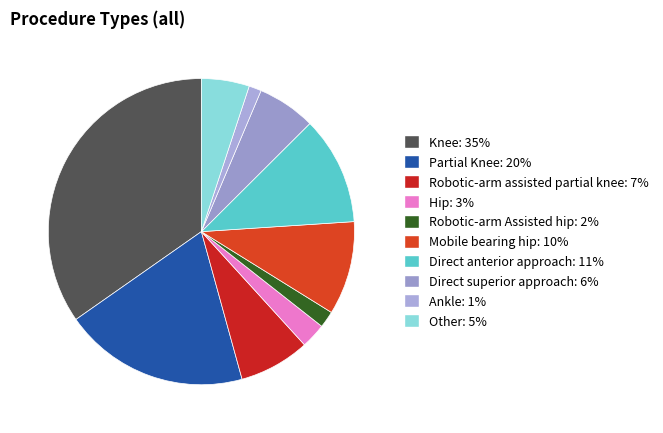

Count the number of slices in the pie.

10